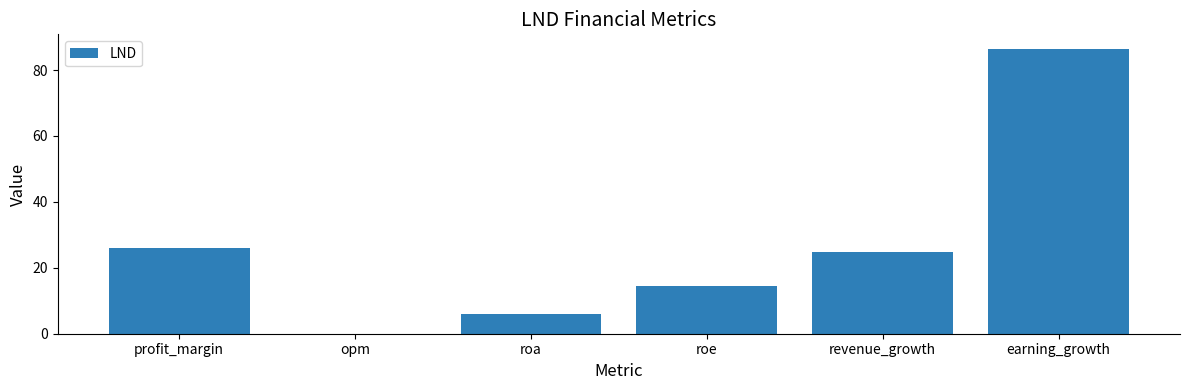

What is the sum of all values?

157.8